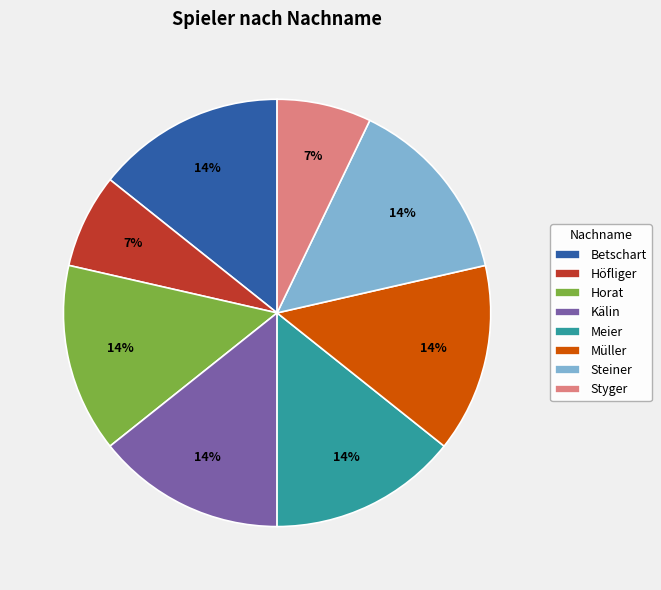

To the nearest percent, what is the combined percentage of Steiner and Horat?

29%